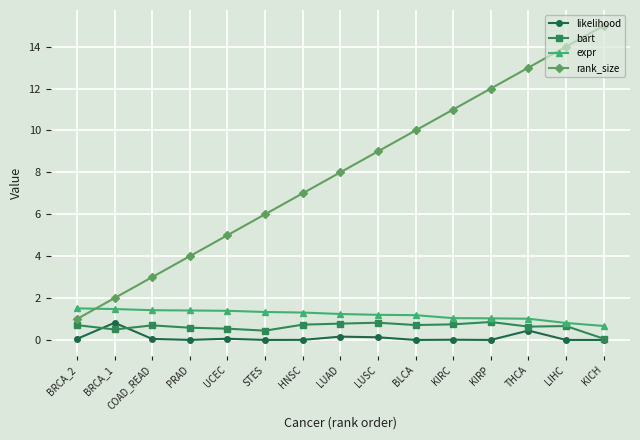

Does the chart have visible grid lines?

Yes